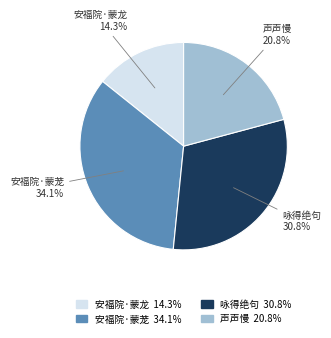

Is there a majority slice in this chart?

No